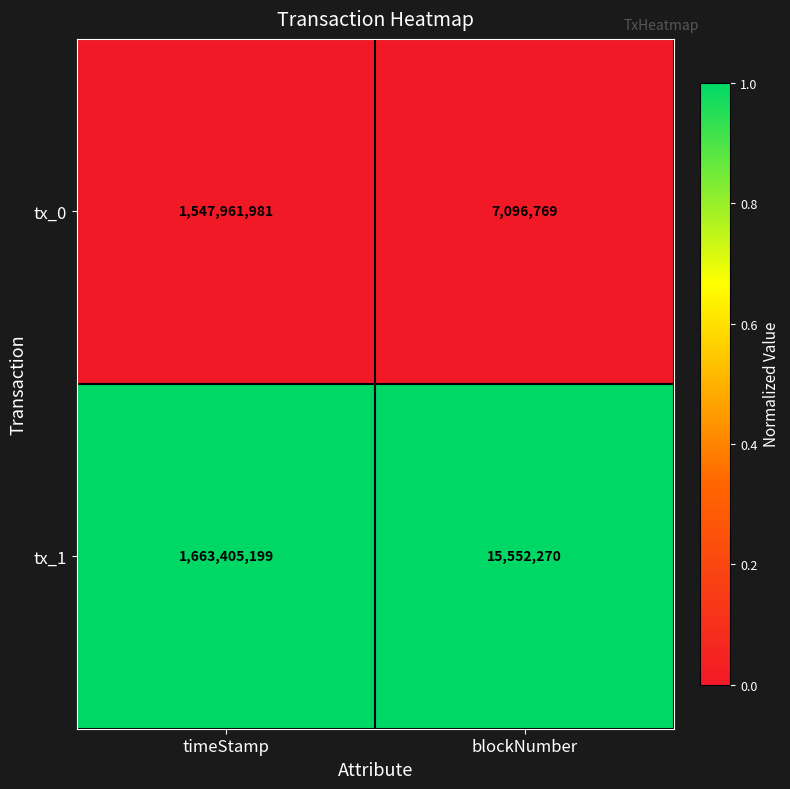

At which category is the sum across all series the highest?

timeStamp